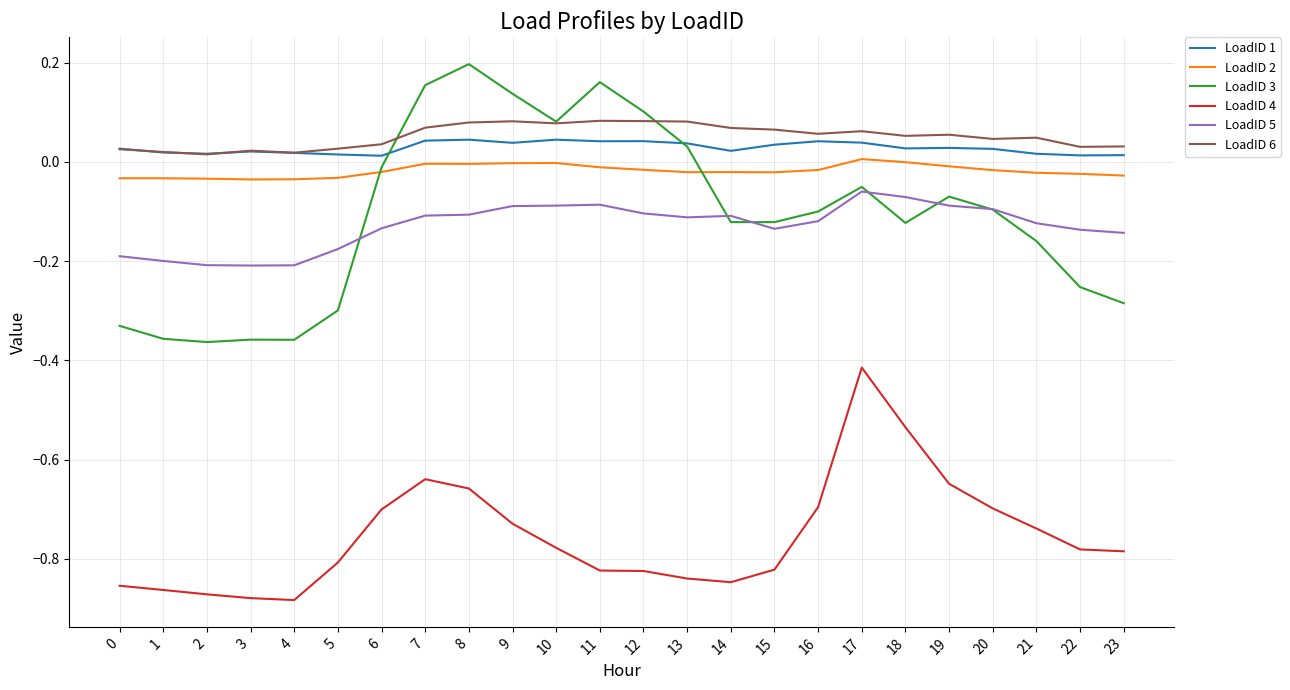

Which series has the widest spread of values?

LoadID 3